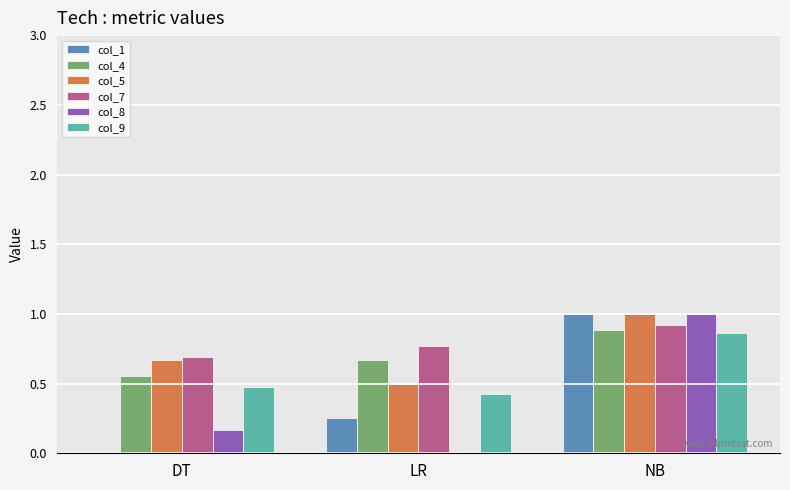

At which category is the sum across all series the highest?

NB